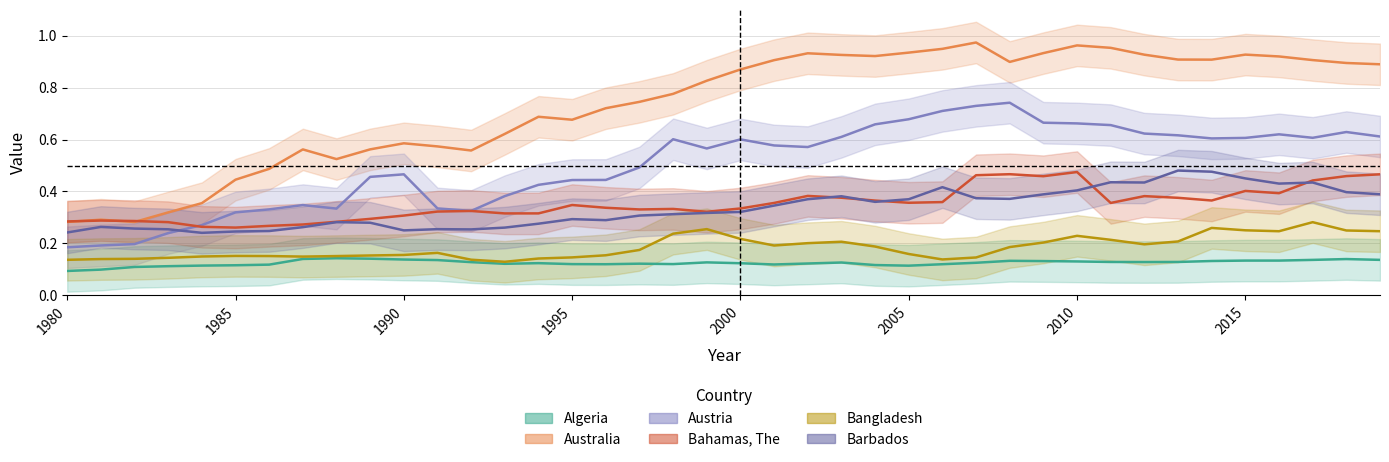

What is the average value of the Algeria series?

0.1